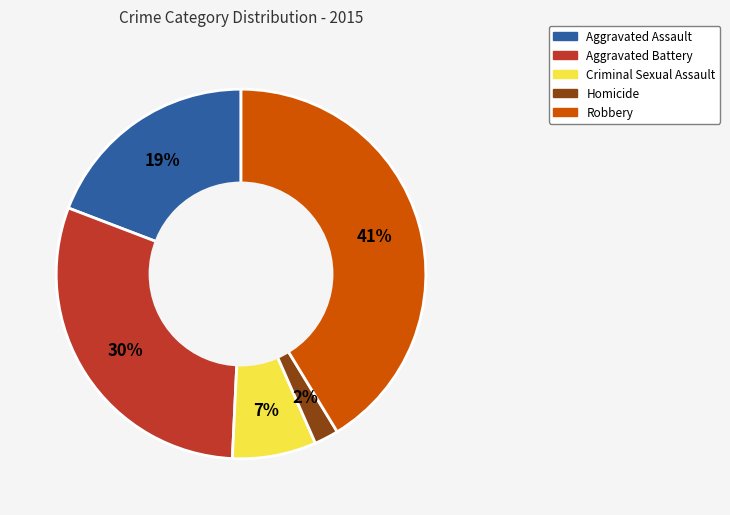

Rank the categories by value from highest to lowest.

Robbery, Aggravated Battery, Aggravated Assault, Criminal Sexual Assault, Homicide